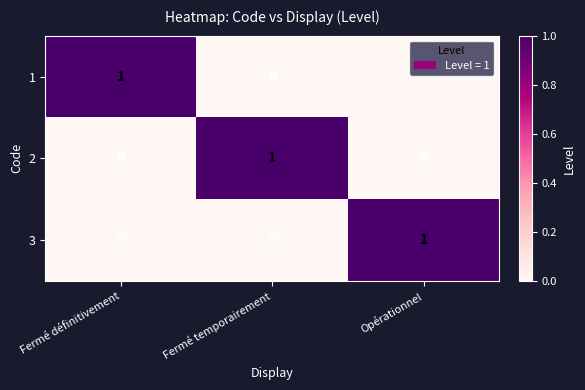

Reading left to right, list all the values displayed in this chart.

1: Fermé définitivement=1	Fermé temporairement=0	Opérationnel=0
2: Fermé définitivement=0	Fermé temporairement=1	Opérationnel=0
3: Fermé définitivement=0	Fermé temporairement=0	Opérationnel=1